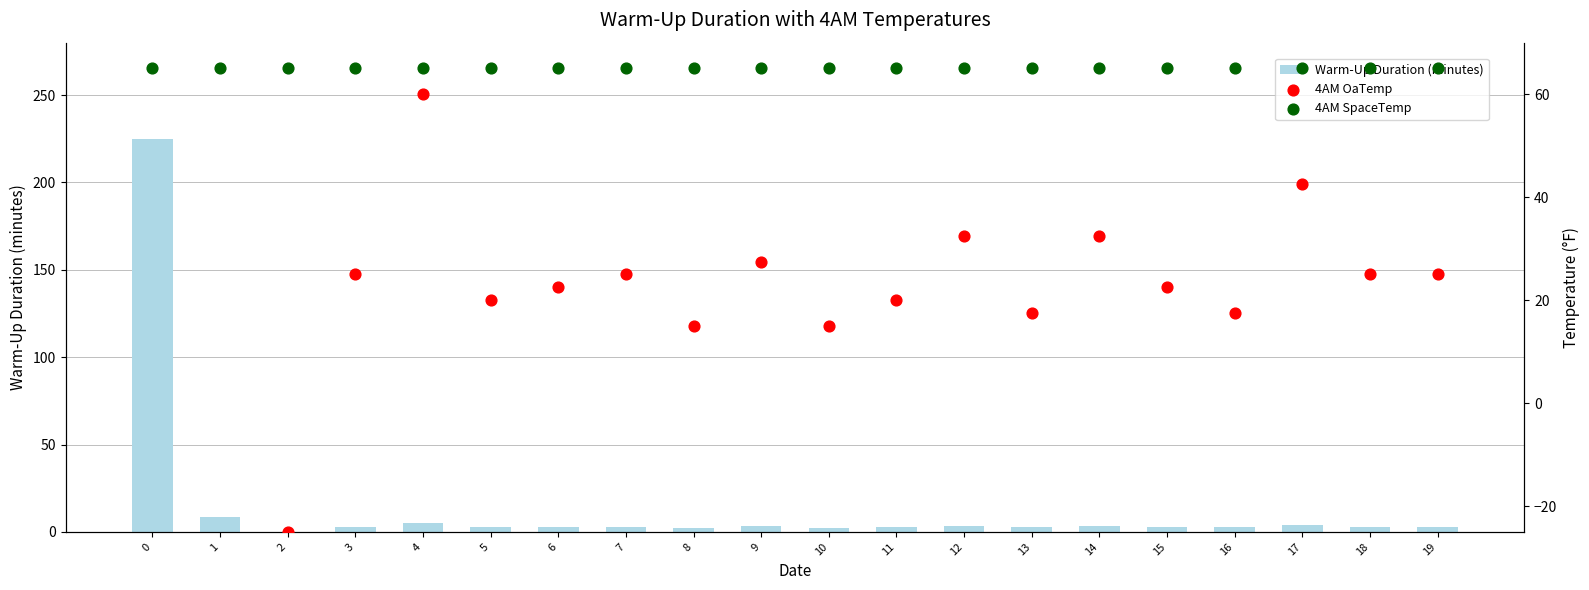

Is the value of Warm-Up Duration (minutes) at 10 greater than the value of 4AM SpaceTemp at 0?

No